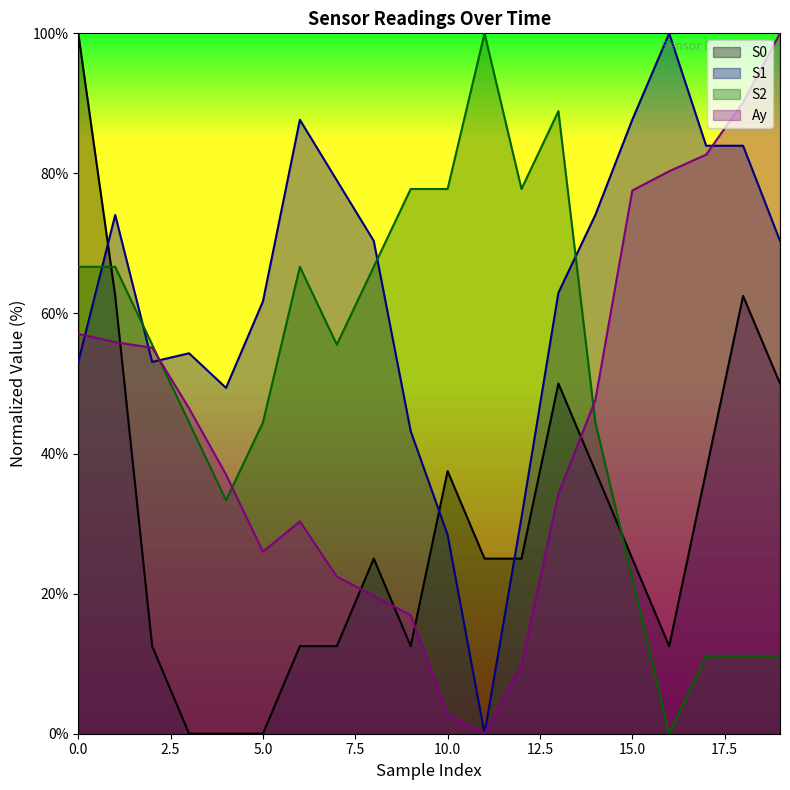

The S2 series shows 66.7 at 0.0. True or false?

True